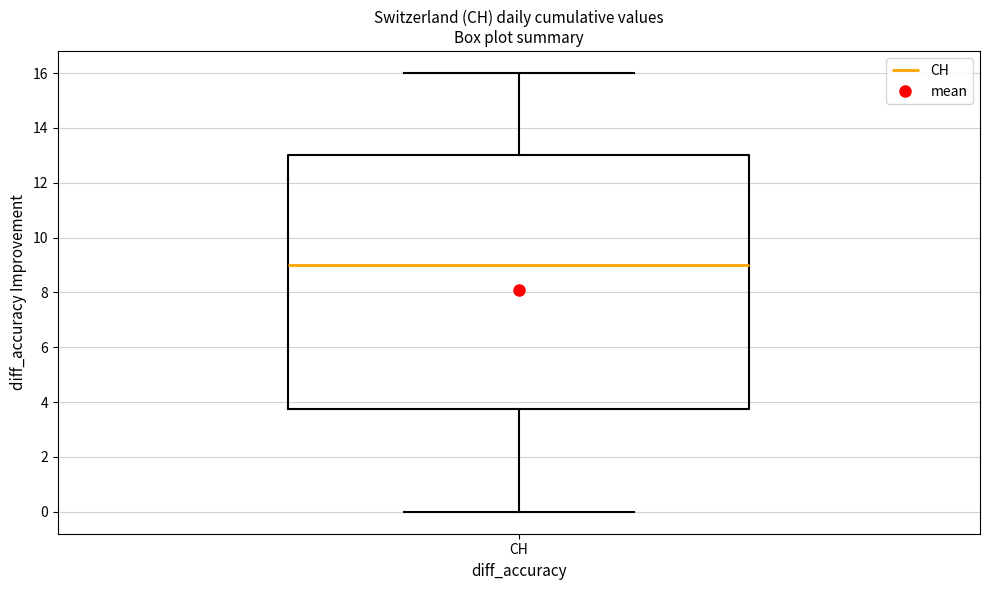

Read this box plot against the y-axis: the position of the median line, the range covered by the box, and the ends of both whiskers. The values are not printed on the chart, so give them approximately, as read against the axis.

median 9.0, box 3.8 to 13.0, whiskers 0.0 to 16.0